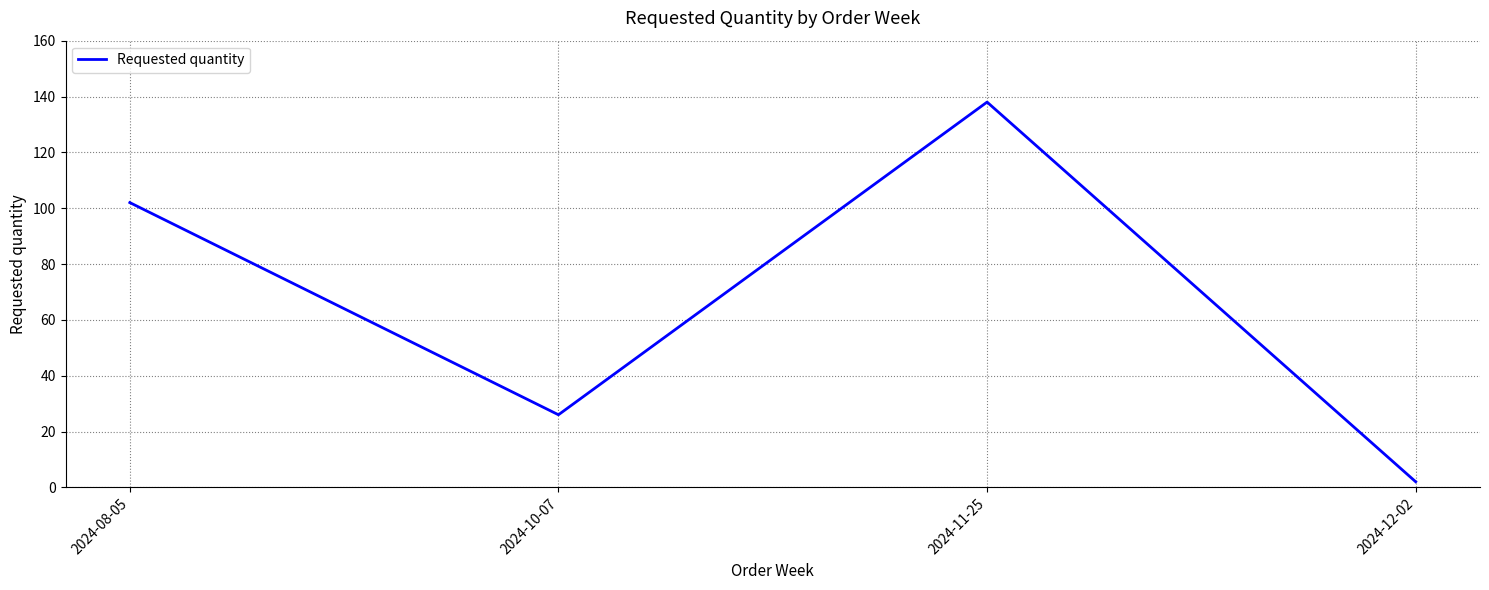

True or false: there are more than 0 points higher than both neighbors.

True